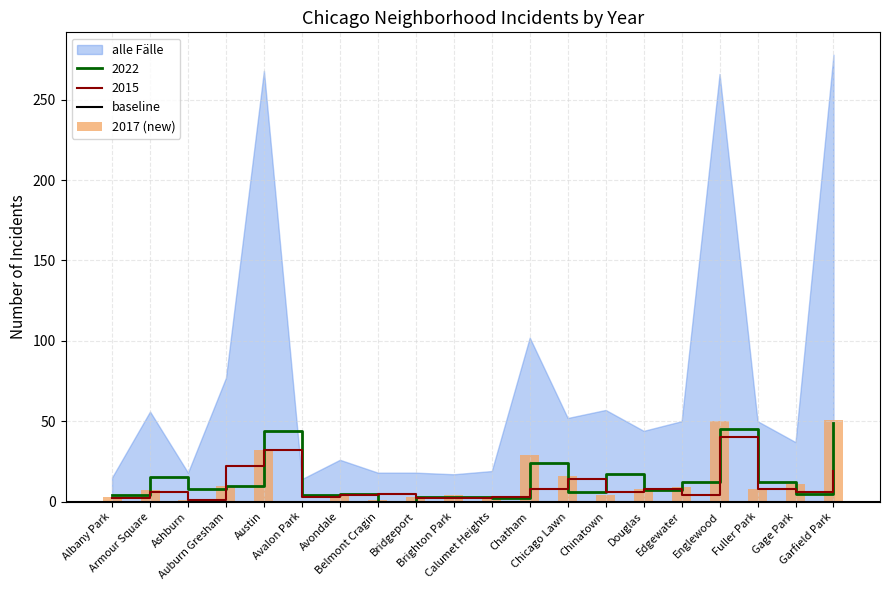

Reading left to right, extract all data points from this chart.

2022: 4	15	8	10	44	4	5	0	3	3	2	24	6	17	7	12	45	12	5	49
2017: 3	7	1	10	32	0	4	1	3	4	2	29	16	4	8	9	50	8	11	51
2015: 2	6	1	22	32	3	4	5	2	2	3	8	14	6	8	4	40	8	6	19